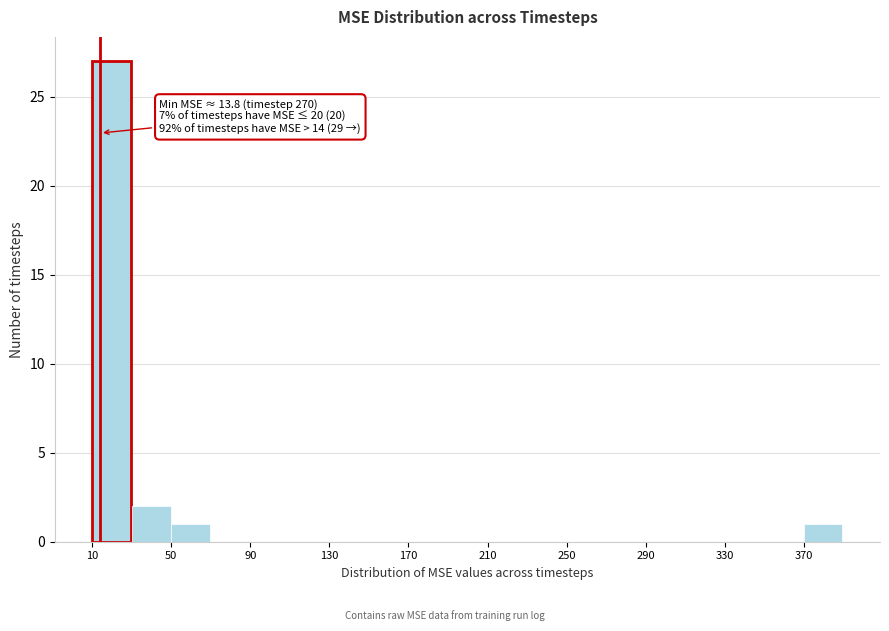

Over which range of the x-axis is the bar tallest?

10 to 30